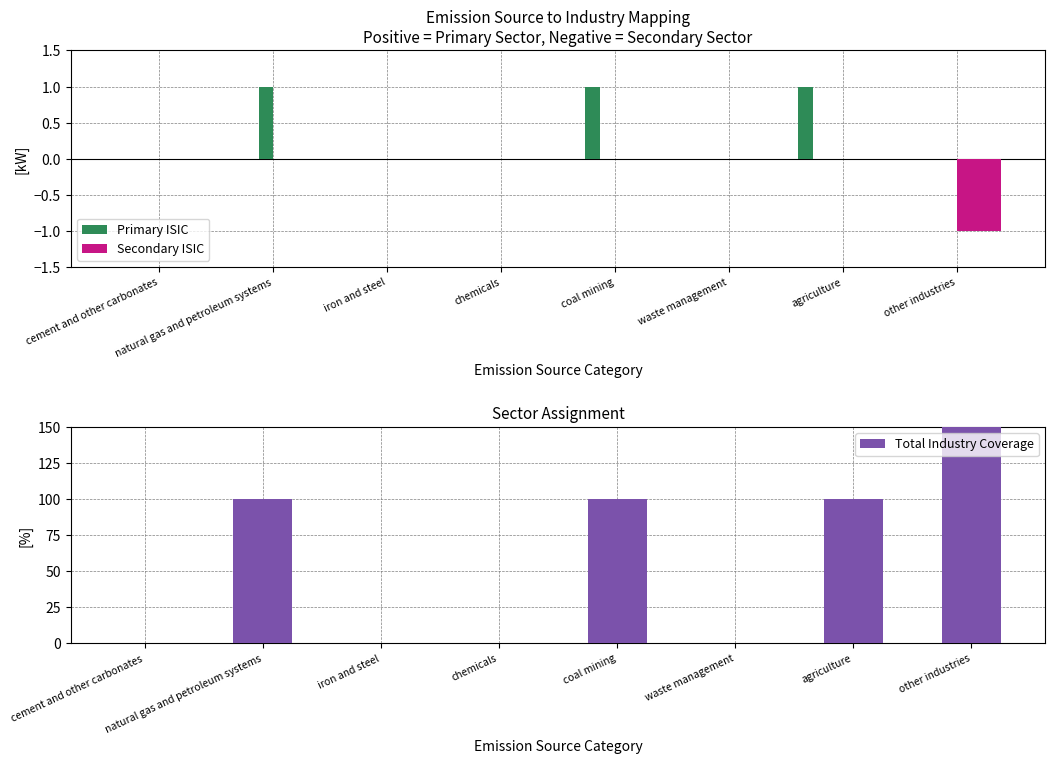

What position from the right is waste management?

3